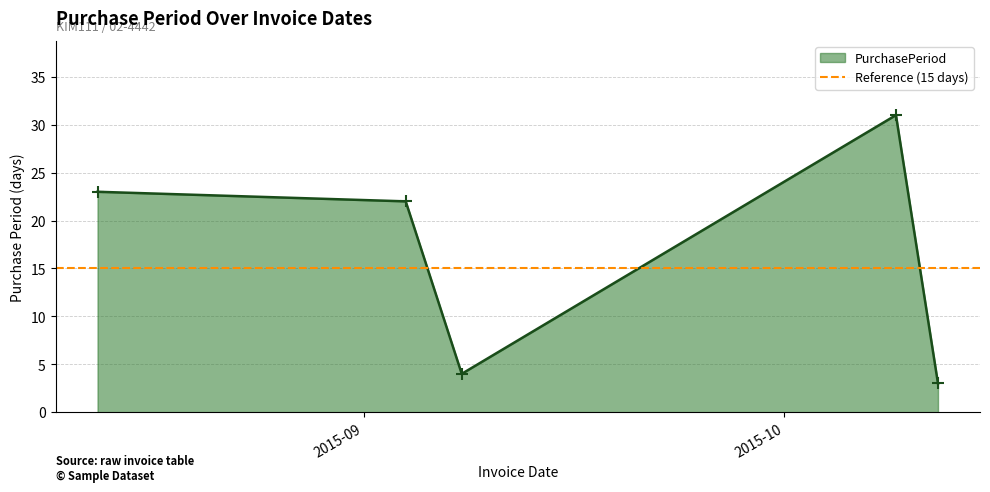

What is the ratio of the value at 2015-10-12 to the value at 2015-09-04?

0.1